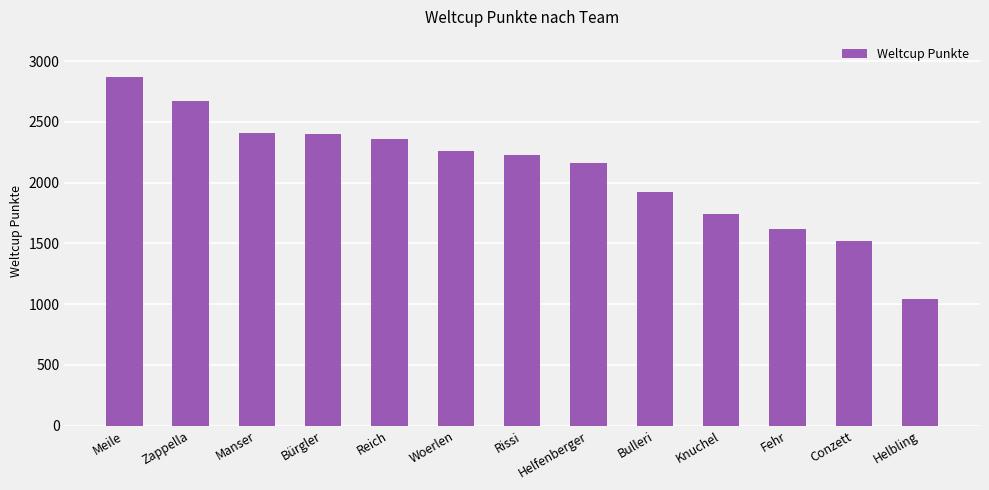

What is the sum of the values at Meile and Bürgler?

5271